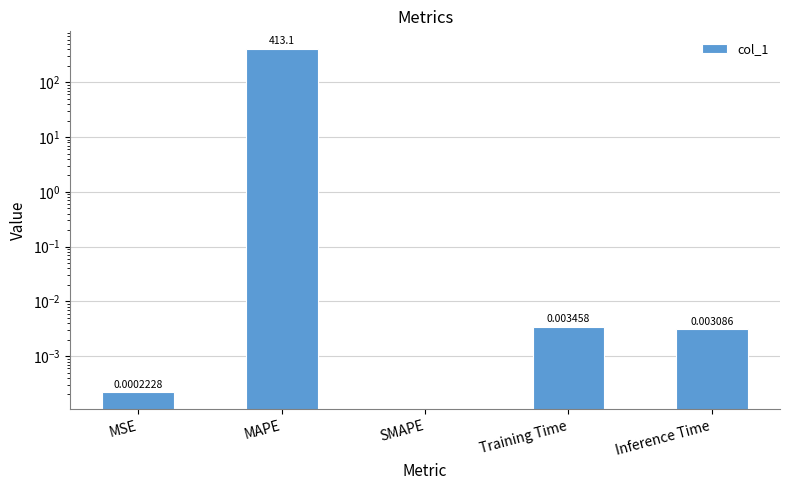

Is it true that the value at Inference Time is 0.0?

False